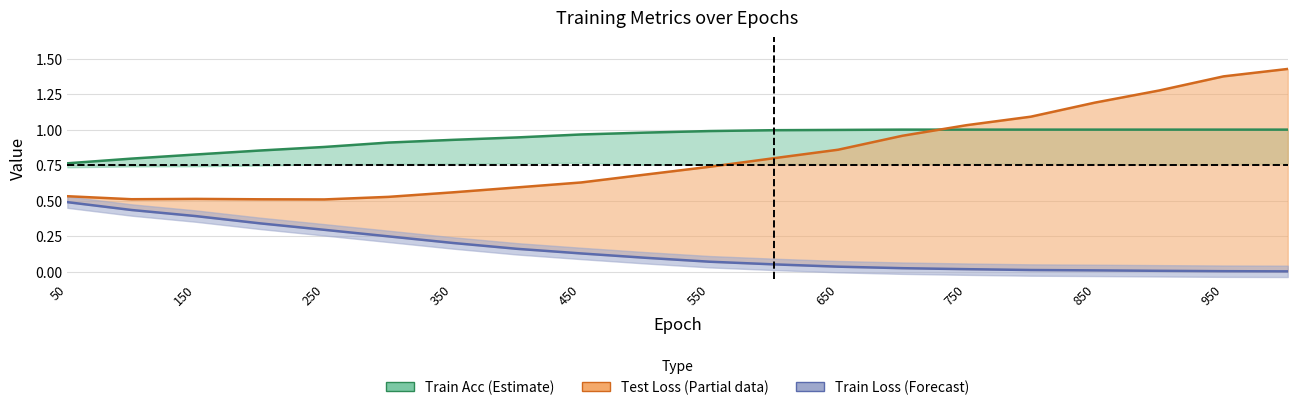

Count the number of categories in the chart.

20